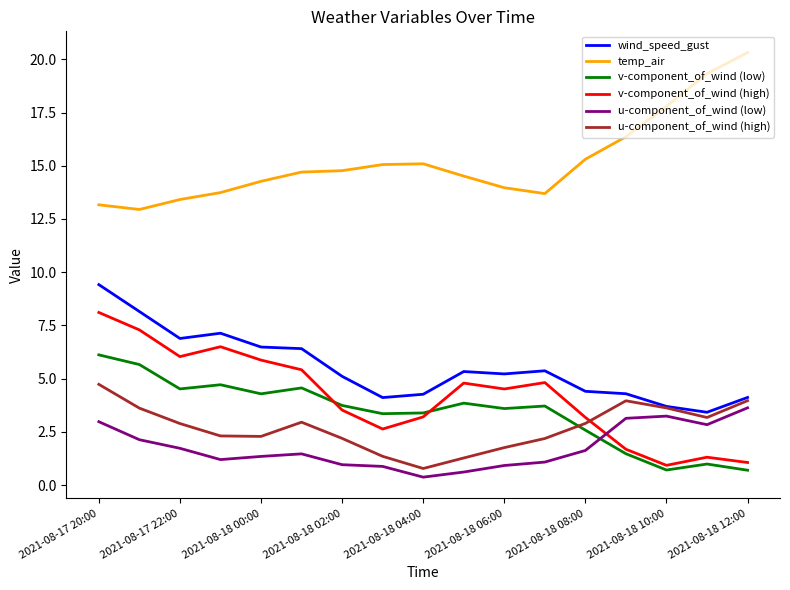

List the series in order of their peak value, lowest first.

u-component_of_wind (low), u-component_of_wind (high), v-component_of_wind (low), v-component_of_wind (high), wind_speed_gust, temp_air